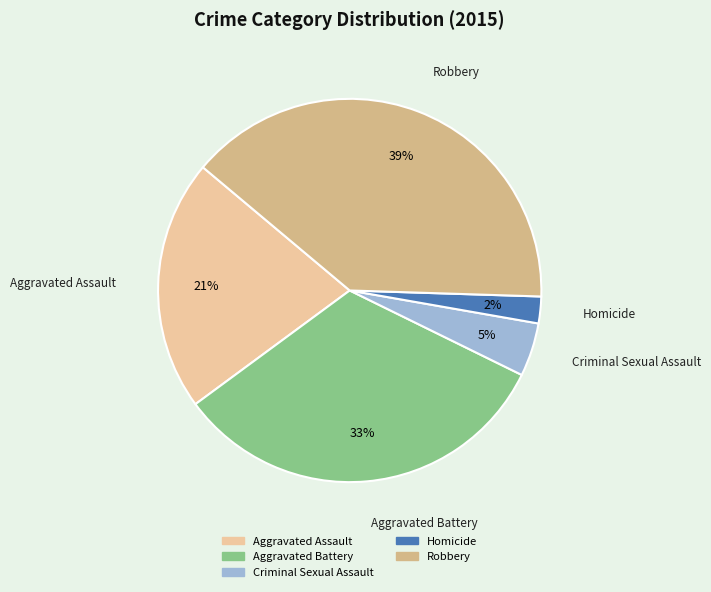

To the nearest percent, what percentage of the pie is Aggravated Battery?

33%